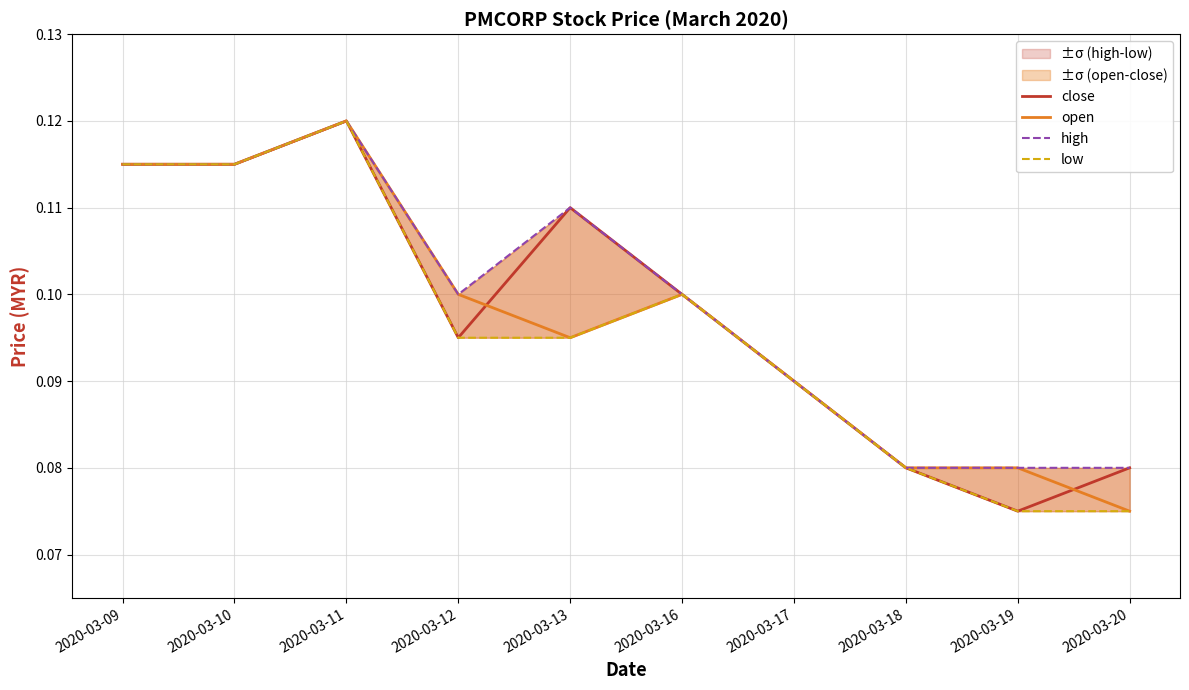

Is the value of open at 2020-03-18 greater than the value of low at 2020-03-09?

No